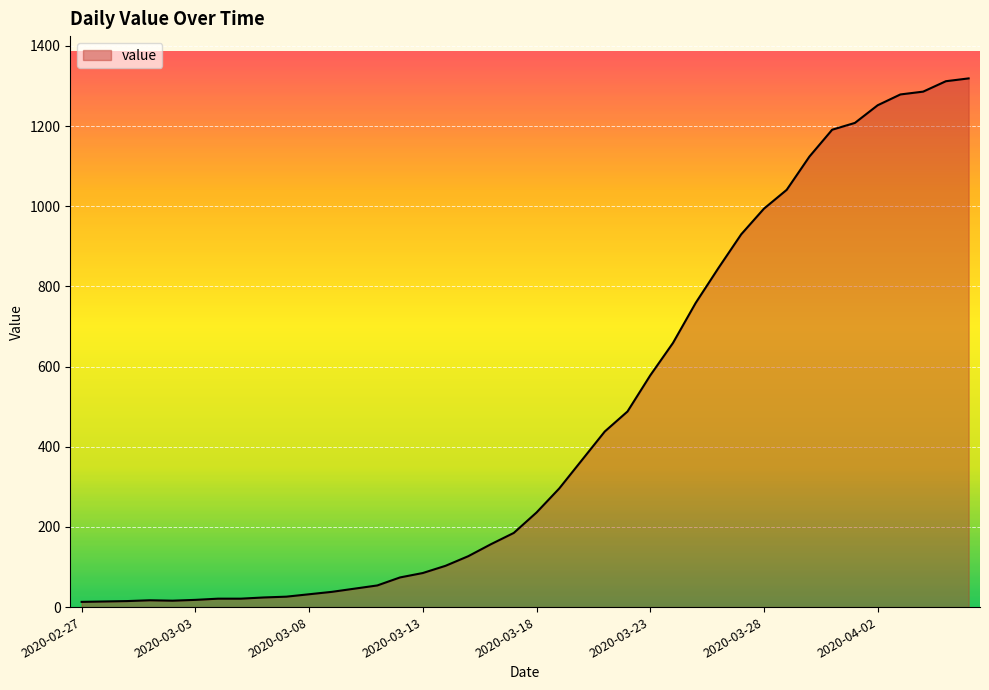

How many lines are shown in the chart?

1